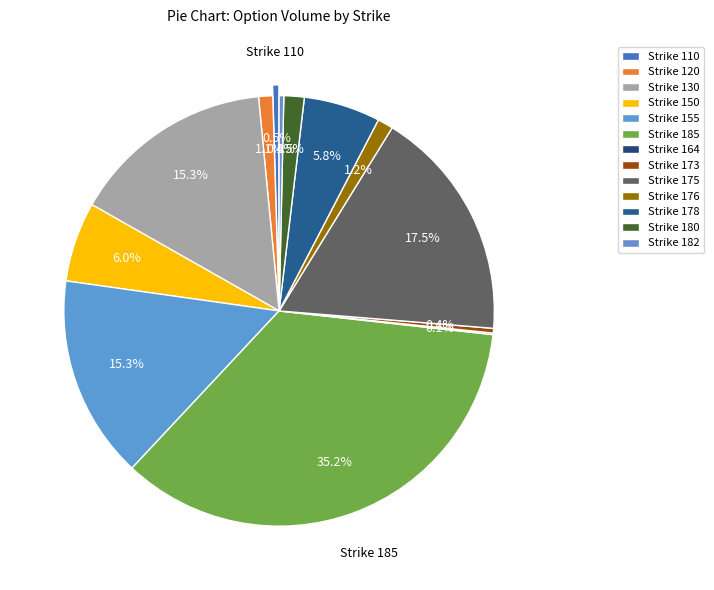

To the nearest percent, what percentage of the pie is 155?

15%